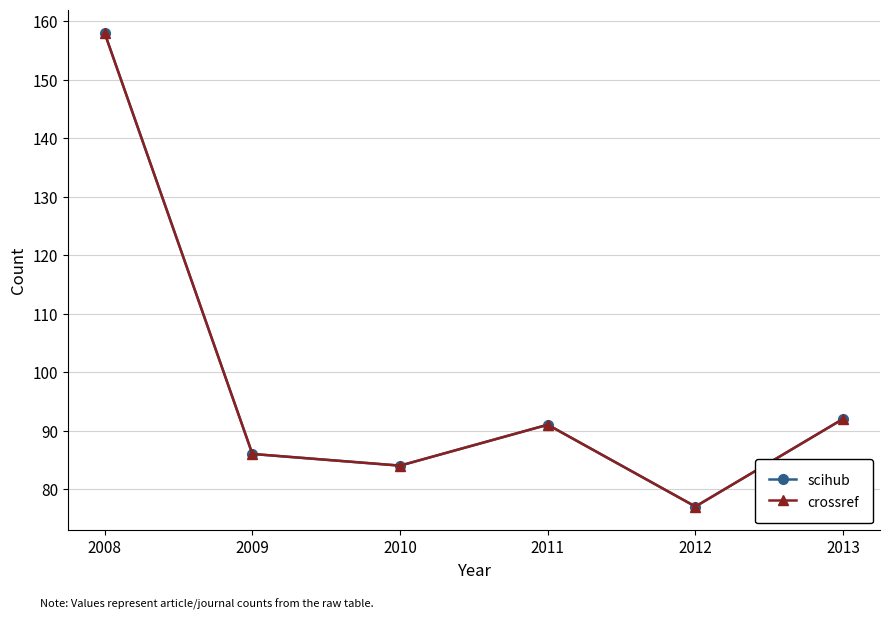

Is this an area chart (filled region under the line)?

No